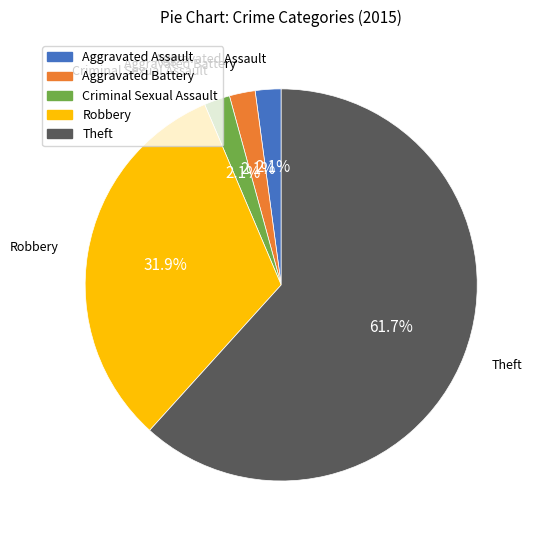

What is the majority slice?

Theft